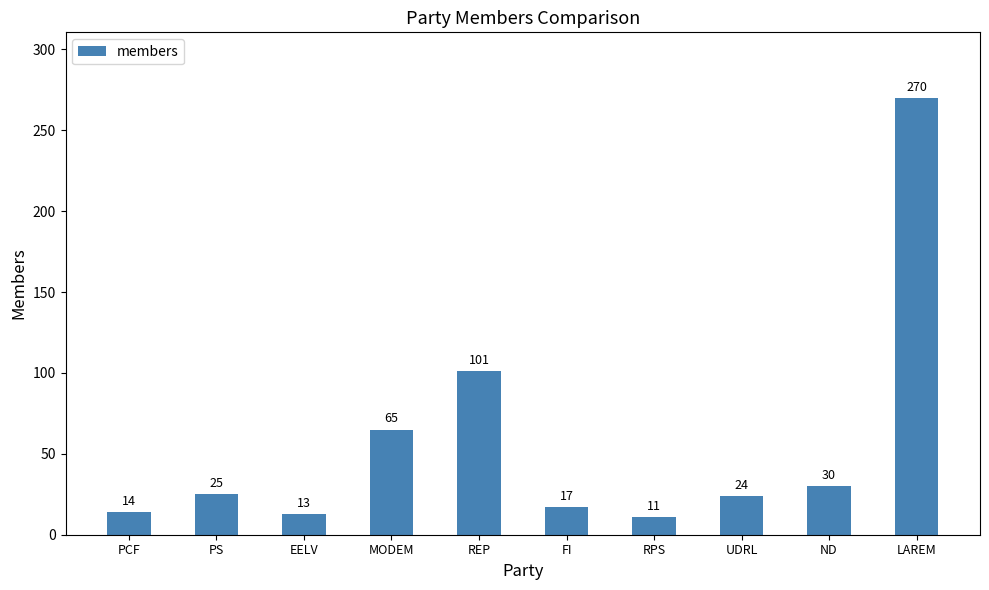

What is the difference between the maximum and minimum values?

259